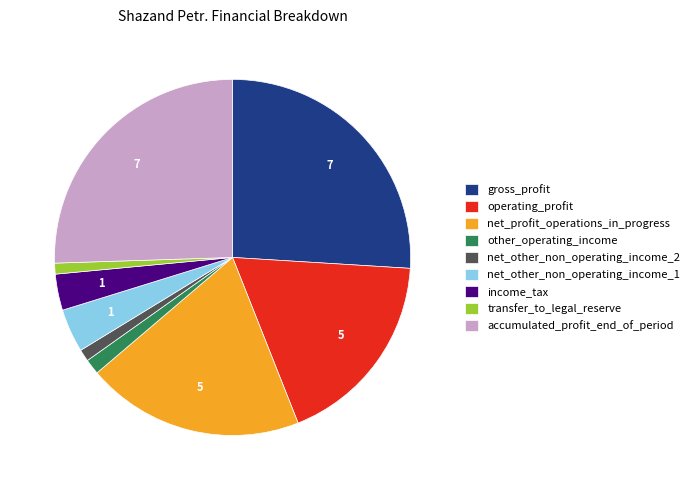

How many segments does this pie chart have?

9